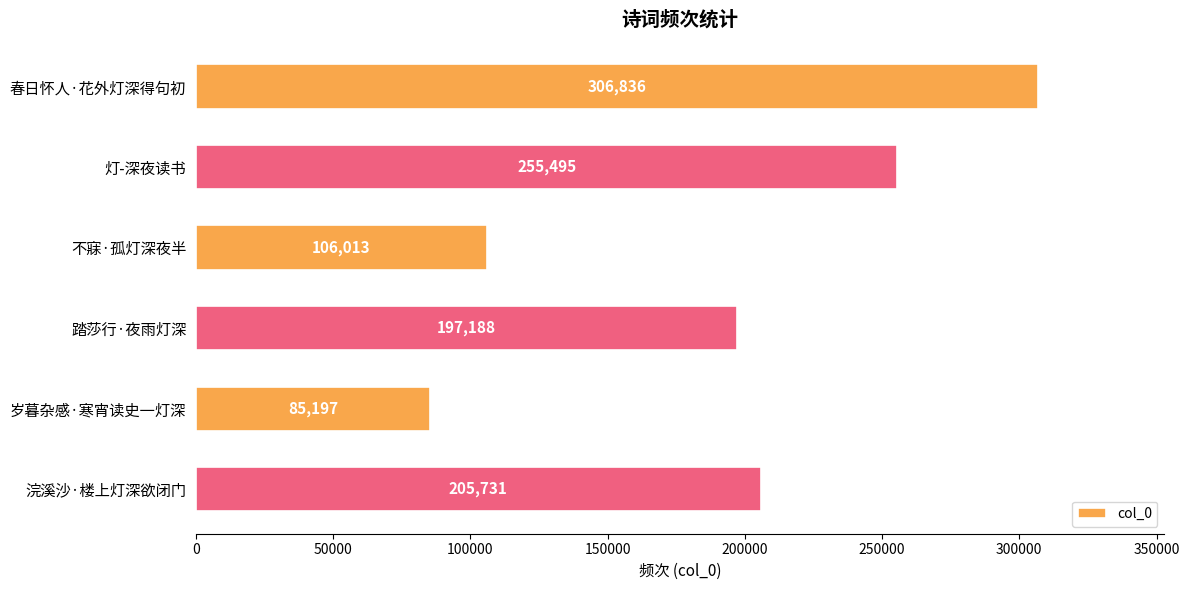

What is the difference between the maximum and minimum values?

221639